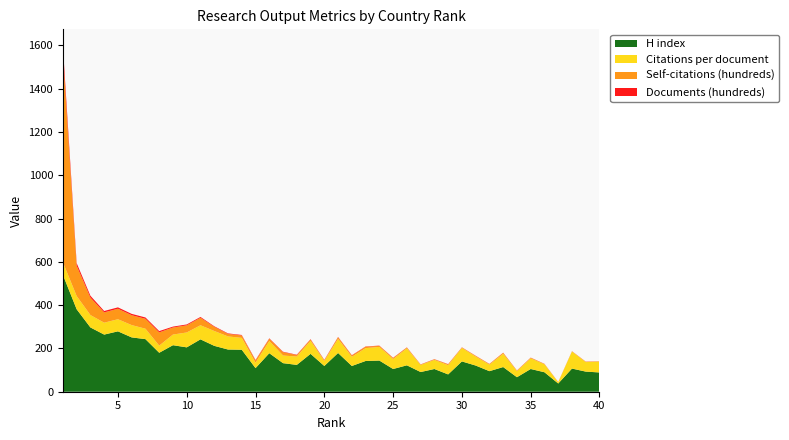

Reading left to right, list all the values displayed in this chart.

H index: 1=540.0	2=381.0	3=297.0	4=264.0	5=279.0	6=251.0	7=243.0	8=180.0	9=215.0	10=205.0	11=242.0	12=212.0	13=195.0	14=194.0	15=109.0	16=178.0	17=132.0	18=124.0	19=175.0	20=119.0	21=179.0	22=119.0	23=142.0	24=144.0	25=105.0	26=122.0	27=91.0	28=105.0	29=80.0	30=140.0	31=121.0	32=95.0	33=114.0	34=67.0	35=105.0	36=90.0	37=38.0	38=107.0	39=93.0	40=89.0
Citations per document: 1=58.3	2=61.2	3=57.4	4=55.0	5=56.0	6=56.9	7=48.2	8=33.0	9=49.2	10=68.8	11=65.2	12=68.7	13=60.6	14=54.8	15=25.1	16=56.0	17=35.3	18=38.5	19=60.3	20=23.6	21=64.9	22=42.3	23=59.5	24=63.1	25=46.0	26=78.3	27=32.7	28=42.0	29=42.6	30=62.4	31=41.6	32=30.1	33=61.2	34=28.4	35=49.1	36=36.8	37=6.0	38=78.8	39=43.9	40=50.5
Self-citations (hundreds): 1=960.6	2=139.8	3=80.3	4=47.5	5=48.4	6=45.7	7=45.8	8=61.3	9=32.5	10=33.0	11=34.4	12=19.2	13=11.5	14=11.1	15=10.3	16=10.7	17=15.6	18=6.7	19=6.0	20=2.9	21=7.8	22=6.0	23=6.5	24=4.7	25=4.8	26=4.0	27=1.8	28=2.7	29=4.3	30=2.1	31=3.0	32=2.9	33=4.7	34=2.2	35=3.0	36=1.7	37=0.5	38=1.1	39=1.8	40=1.1
Documents (hundreds): 1=36.0	2=12.3	3=8.9	4=6.5	5=6.4	6=6.1	7=6.0	8=5.9	9=4.1	10=4.1	11=3.9	12=2.7	13=2.4	14=2.3	15=2.2	16=2.1	17=1.9	18=1.9	19=1.6	20=1.6	21=1.5	22=1.4	23=1.2	24=1.2	25=1.2	26=0.8	27=0.8	28=0.8	29=0.8	30=0.8	31=0.8	32=0.7	33=0.7	34=0.7	35=0.6	36=0.6	37=0.5	38=0.5	39=0.5	40=0.5